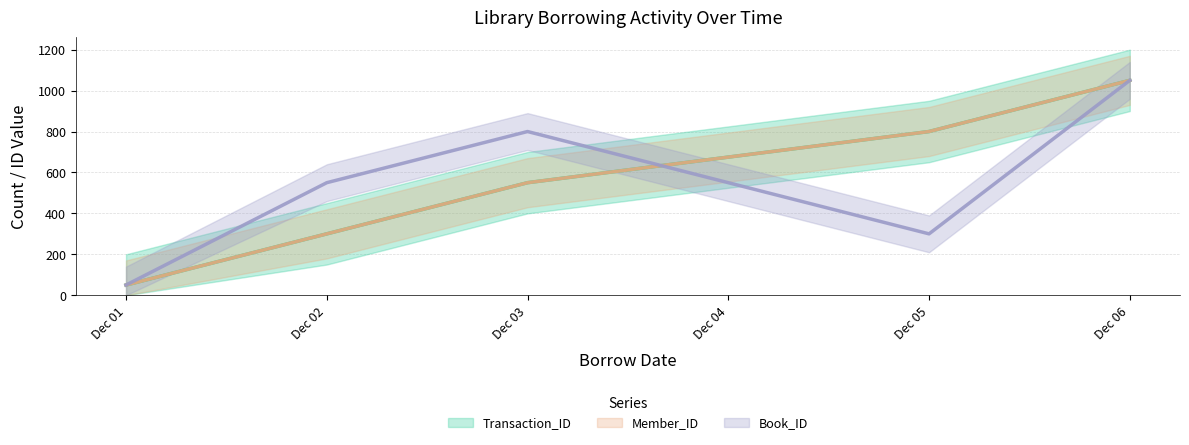

What are all the series names shown in the legend?

Transaction_ID, Member_ID, Book_ID